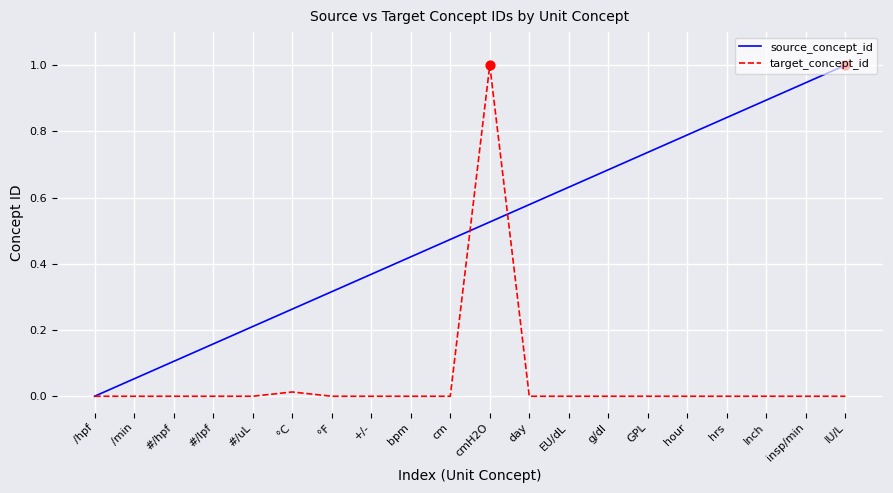

Between #/hpf and +/-, which series saw the biggest shift?

source_concept_id